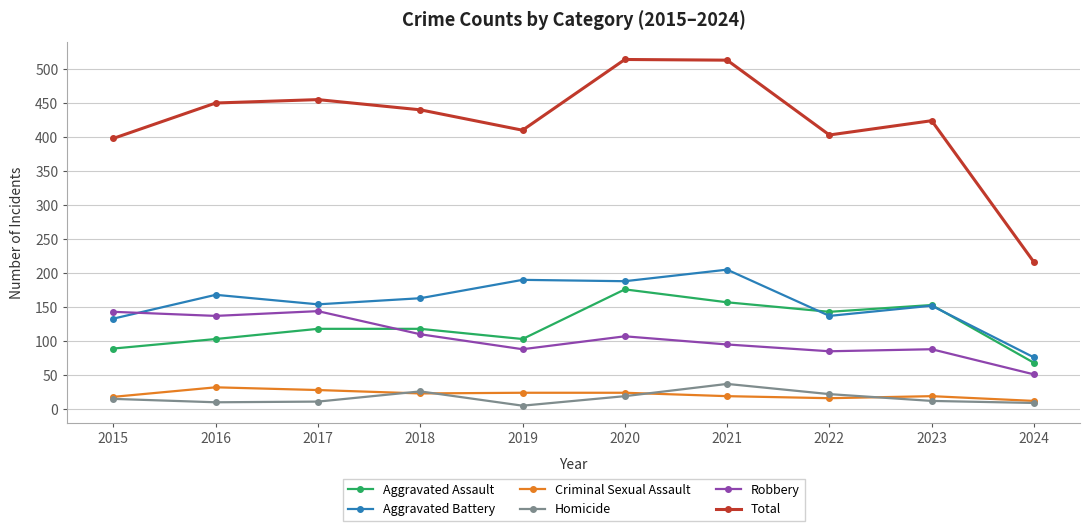

At which label does Aggravated Battery reach its minimum?

2024